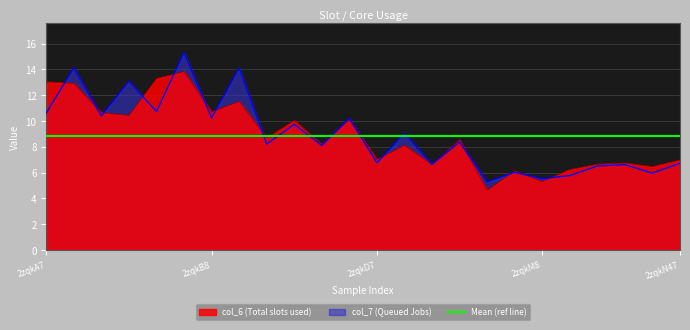

Count the number of data series in this chart.

2